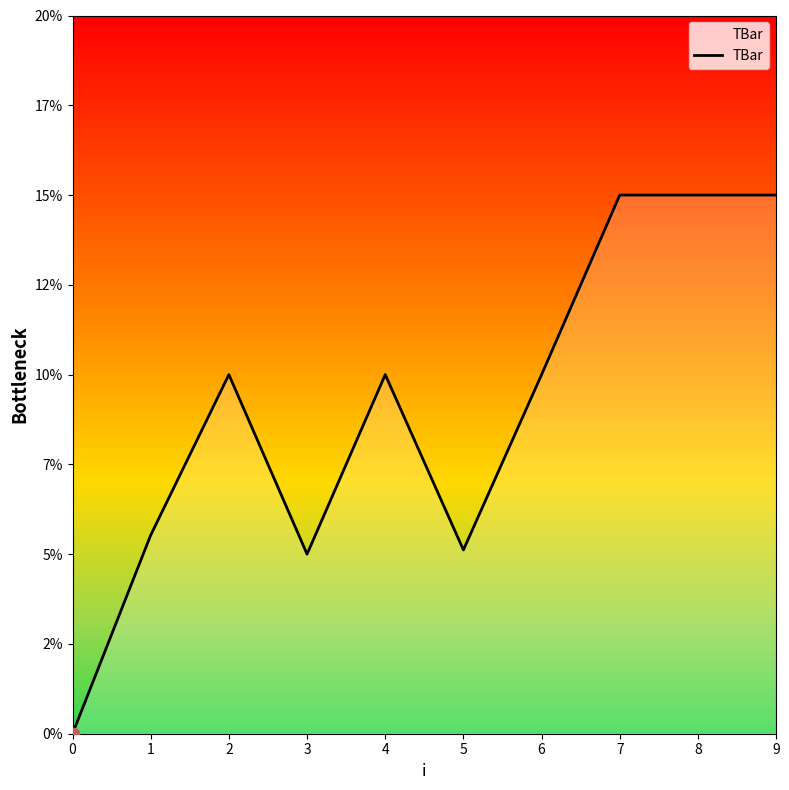

What is the change in value from 2 to 3?

-5.0